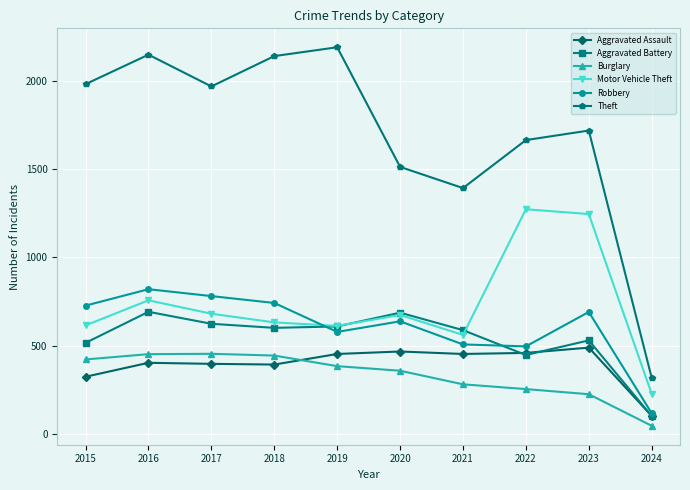

In Motor Vehicle Theft, how many points are higher than both neighbors (excluding endpoints)?

3